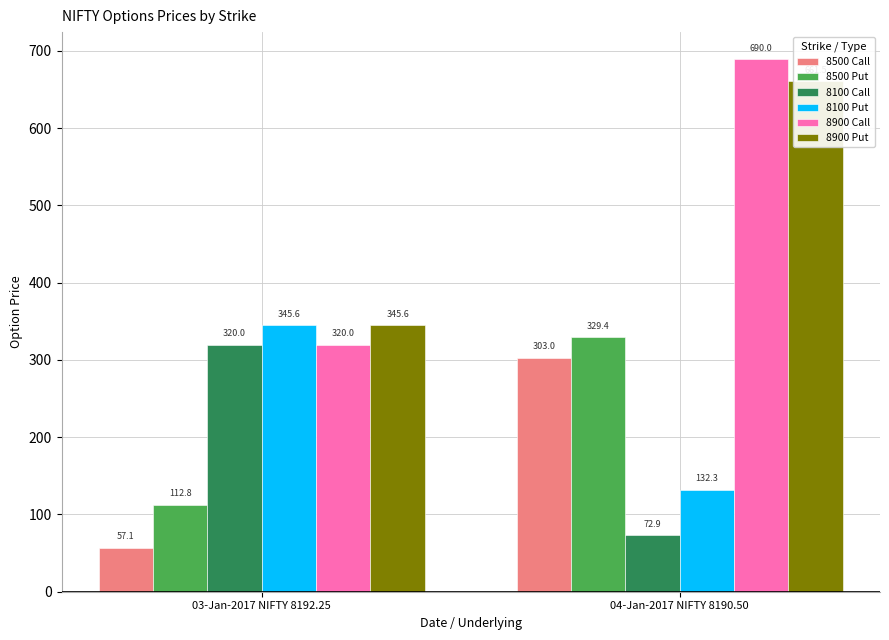

At which label does 8900 Call reach its peak?

04-Jan-2017 NIFTY 8190.50